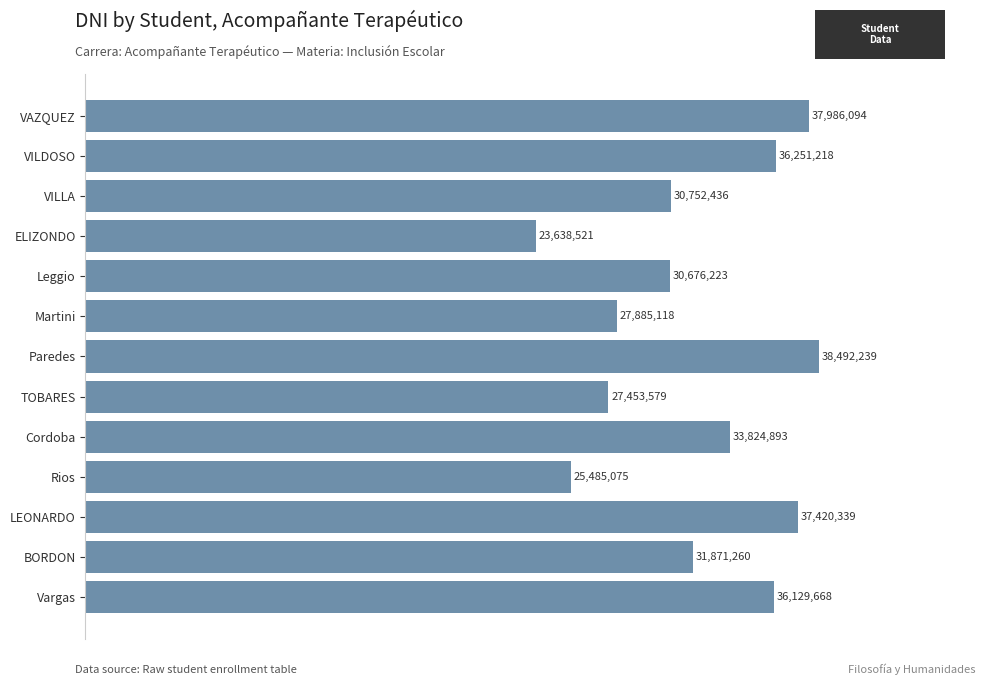

Are the bars horizontal?

Yes